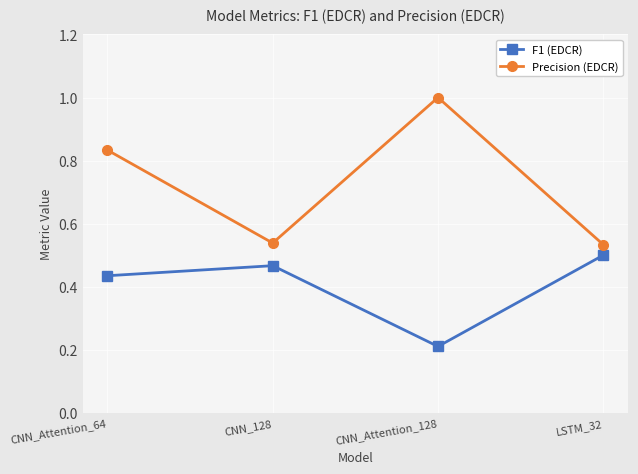

What is the total value across all series at CNN_128?

1.0